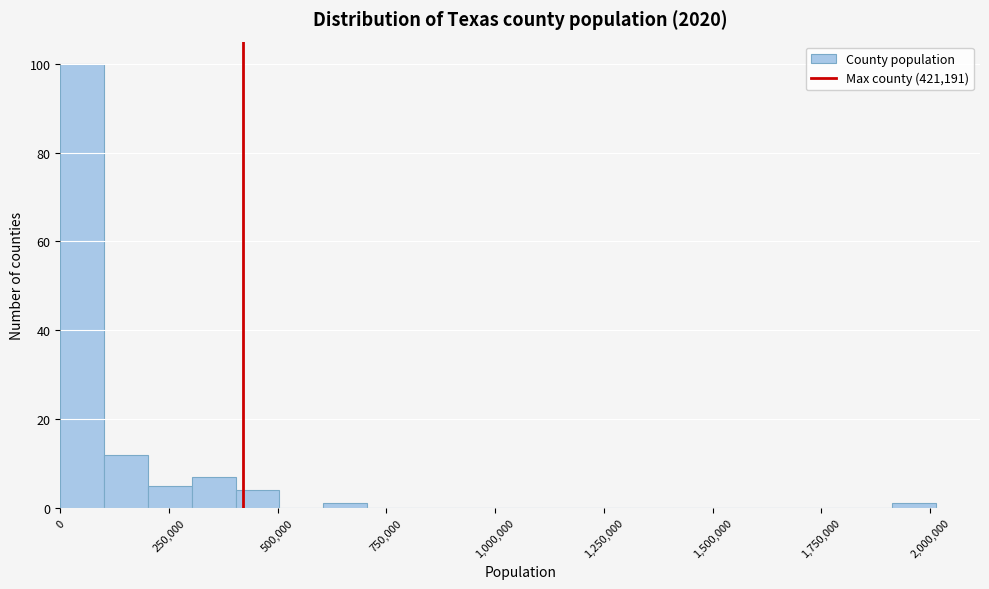

Around what value on the x-axis is the tallest bar? Give the approximate position of its centre, as read against the axis.

50000